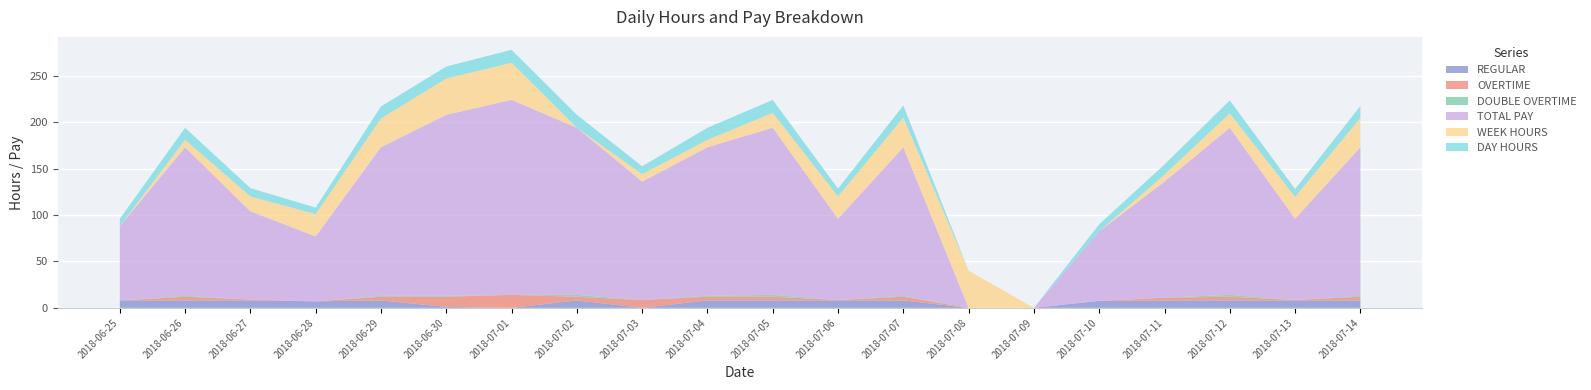

Reading left to right, what are all the values shown in this chart?

REGULAR: 8.0	8.0	8.0	7.0	8.0	1.0	0.0	8.0	0.0	8.0	8.0	8.0	8.0	0.0	0.0	7.5	8.0	8.0	8.0	8.0
OVERTIME: 0.0	4.0	1.0	0.0	4.0	11.0	14.0	4.0	8.5	4.0	4.0	0.5	4.0	0.0	0.0	0.0	3.0	4.0	0.5	4.0
DOUBLE OVERTIME: 0.0	1.0	0.0	0.0	1.0	1.0	0.0	2.0	0.0	1.0	2.0	0.0	1.0	0.0	0.0	0.0	0.0	2.0	0.0	1.0
TOTAL PAY: 80.0	160.0	95.0	70.0	160.0	195.0	210.0	180.0	127.5	160.0	180.0	87.5	160.0	0.0	0.0	75.0	125.0	180.0	87.5	160.0
WEEK HOURS: 0.0	8.0	16.0	24.0	31.0	39.0	40.0	0.0	8.0	8.0	16.0	24.0	32.0	40.0	0.0	0.0	7.5	15.5	23.5	31.5
DAY HOURS: 8.0	13.0	9.0	7.0	13.0	13.0	14.0	14.0	8.5	13.0	14.0	8.5	13.0	0.0	0.0	7.5	11.0	14.0	8.5	13.0